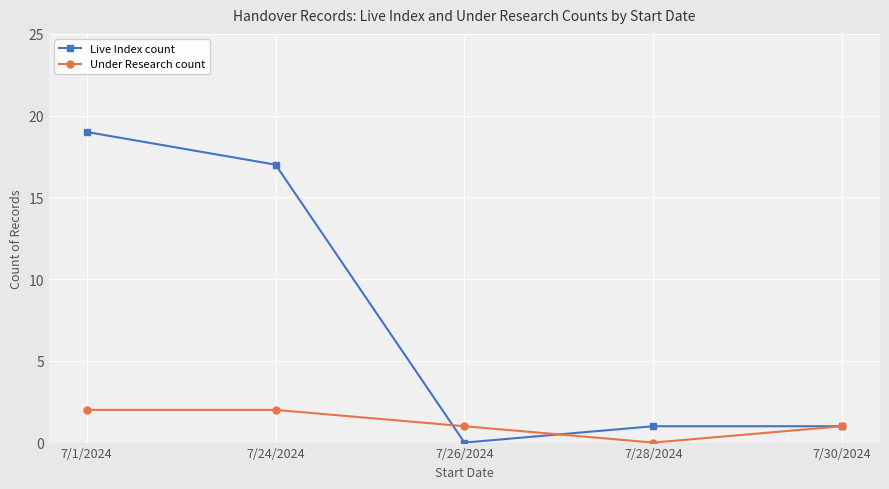

At how many categories does at least one series exceed 4?

2